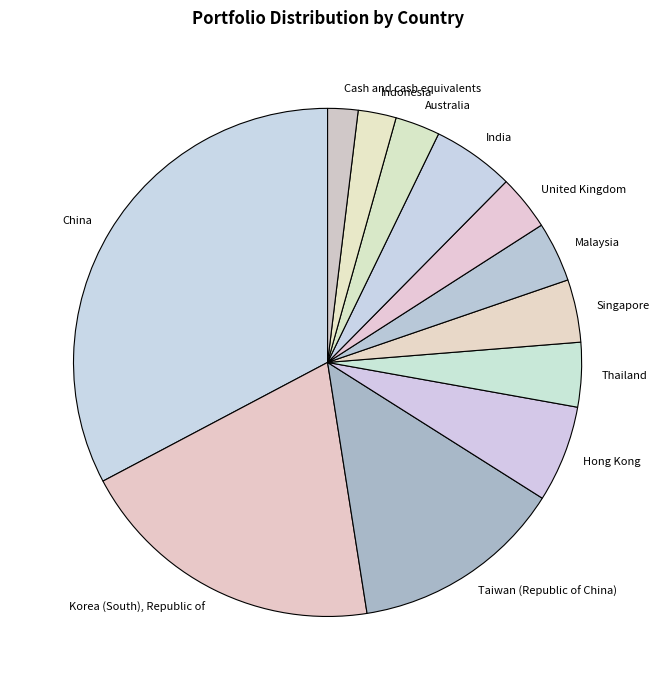

Count the number of slices in the pie.

12